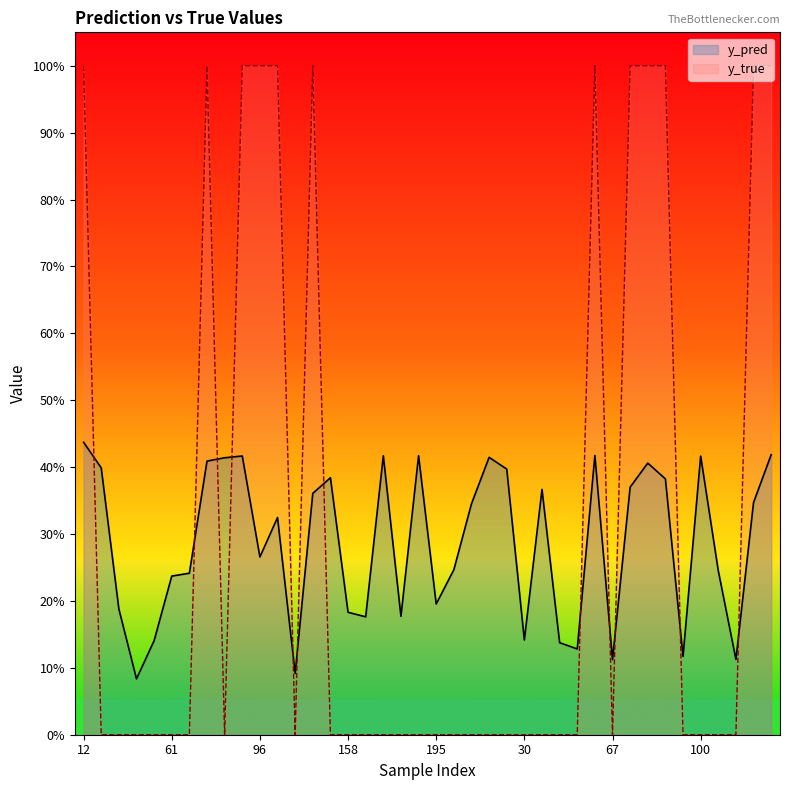

After their last crossing, which series has the higher values: y_true or y_pred?

y_true